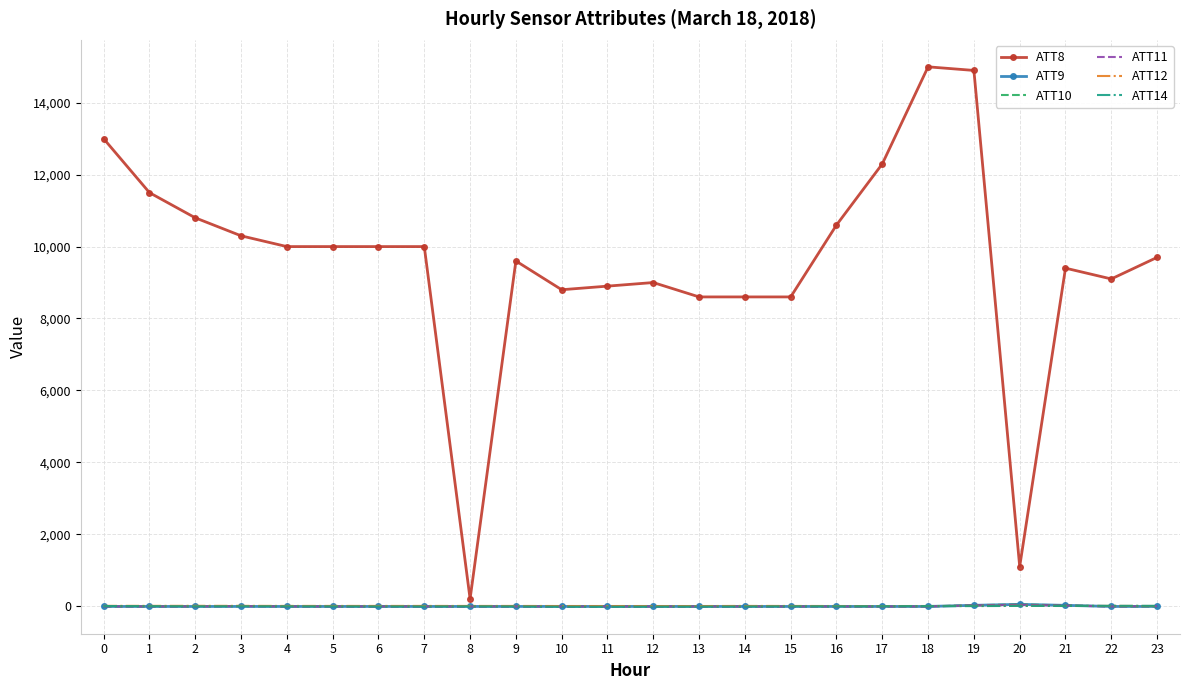

What is the greatest value displayed?

15000.0